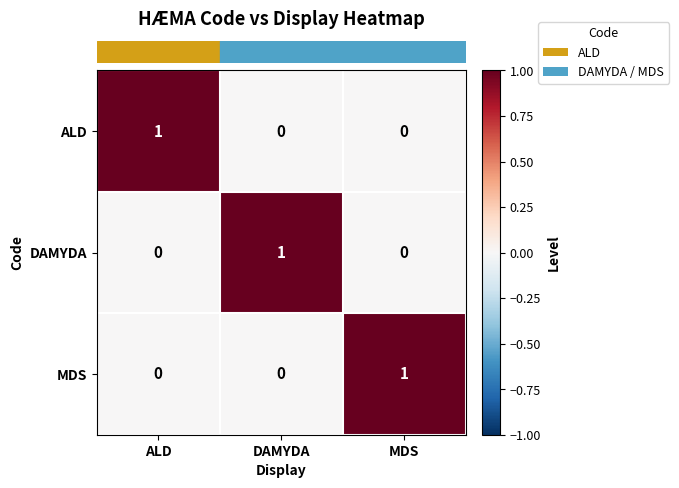

The ALD series shows 0 at DAMYDA. True or false?

True